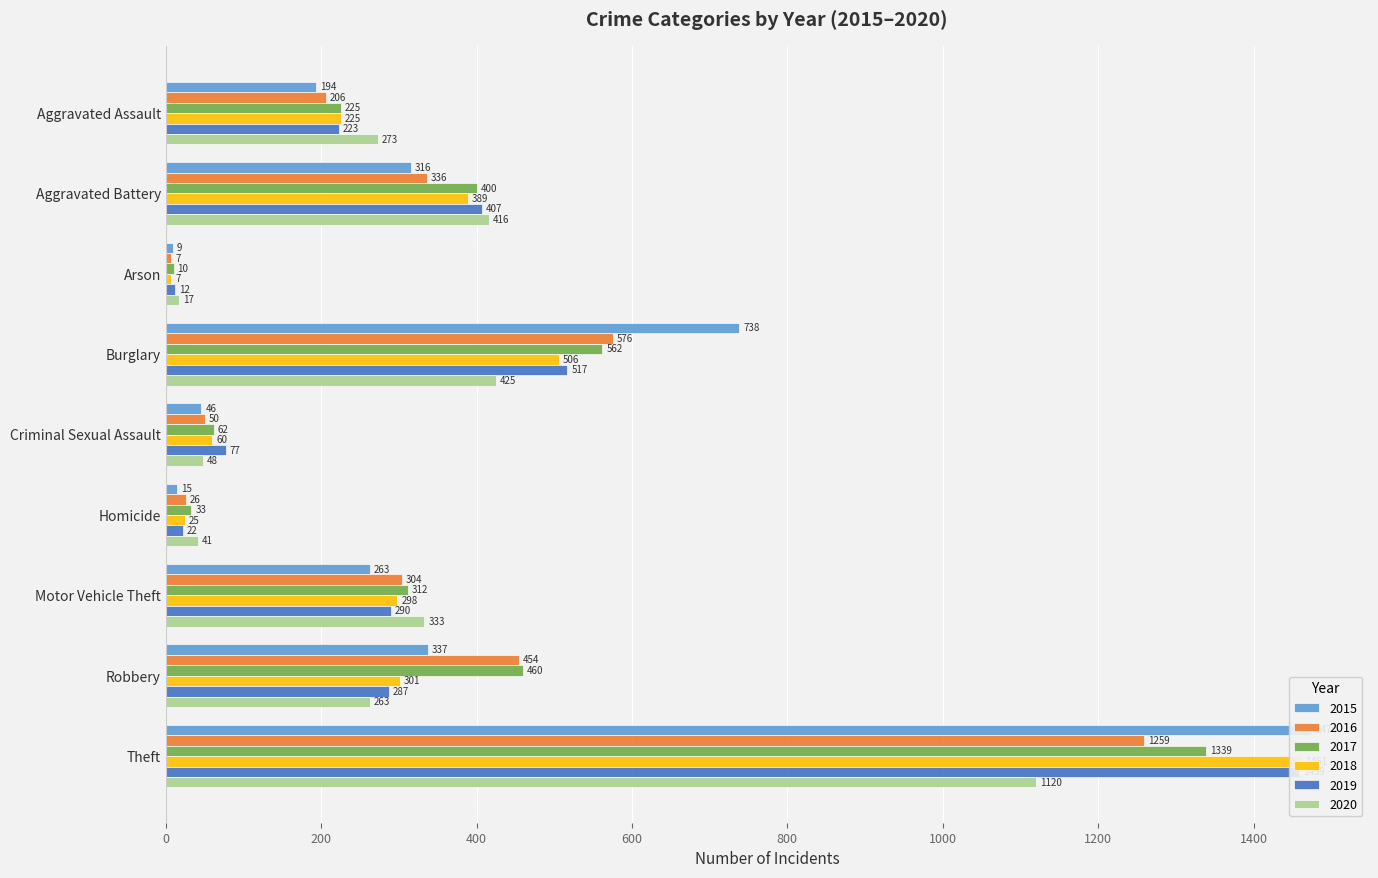

Is the value of 2017 at Motor Vehicle Theft greater than the value of 2015 at Criminal Sexual Assault?

Yes